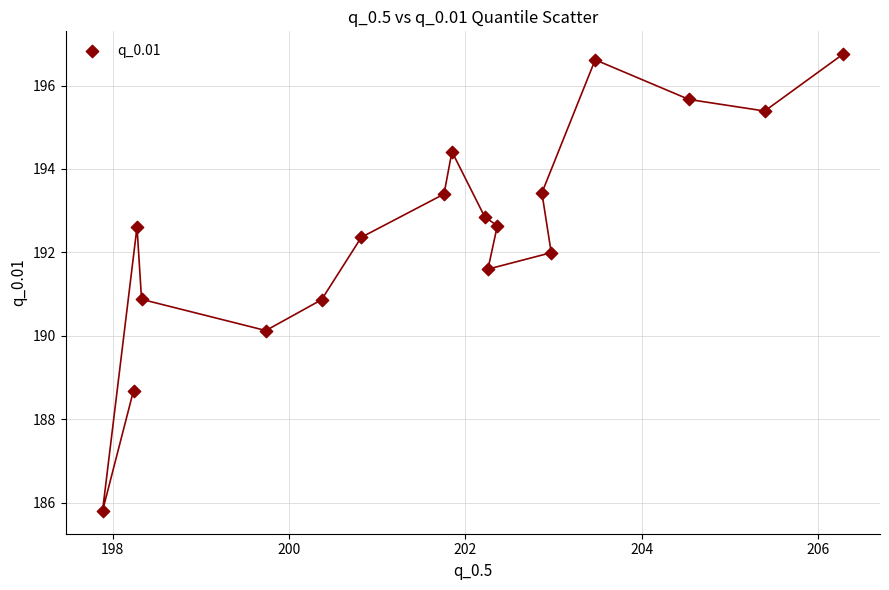

What is the range of X values (max minus min)?

8.4